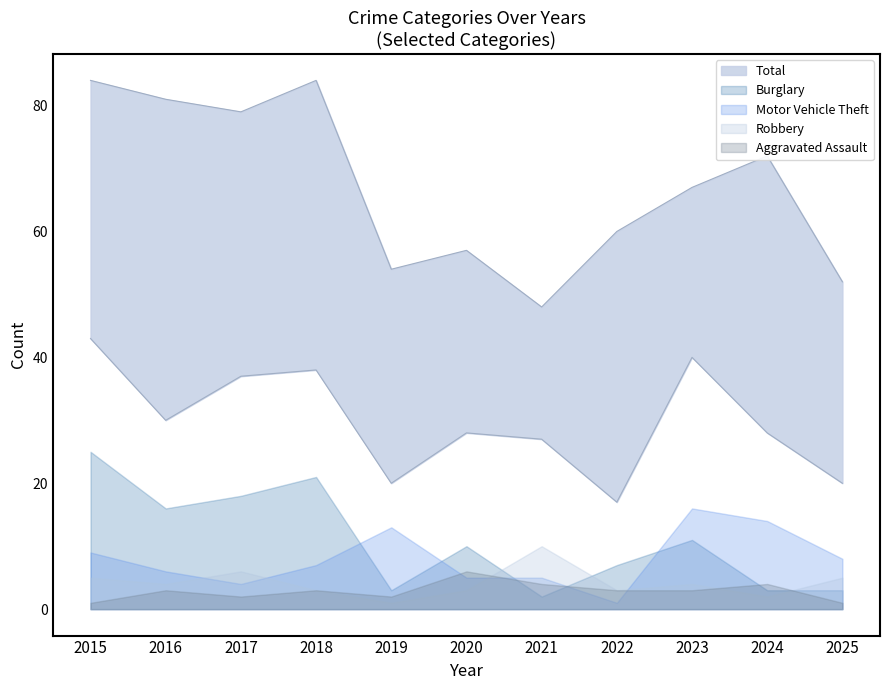

Reading right to left, what are all the values shown in this chart?

Theft: 32	44	27	43	21	29	34	46	42	51	41
Burglary: 3	3	11	7	2	10	3	21	18	16	25
Motor Vehicle Theft: 8	14	16	1	5	5	13	7	4	6	9
Robbery: 5	2	4	3	10	3	1	3	6	4	5
Aggravated Assault: 1	4	3	3	4	6	2	3	2	3	1
Total: 52	72	67	60	48	57	54	84	79	81	84